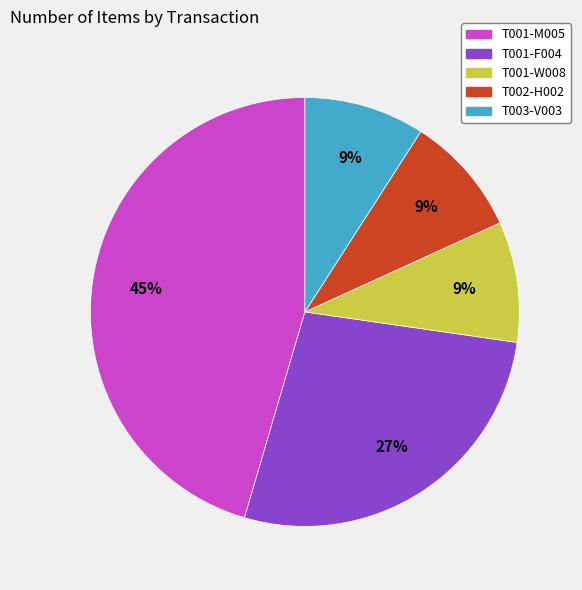

Approximately how many times larger is the value at T001-F004 compared to T001-M005?

0.6